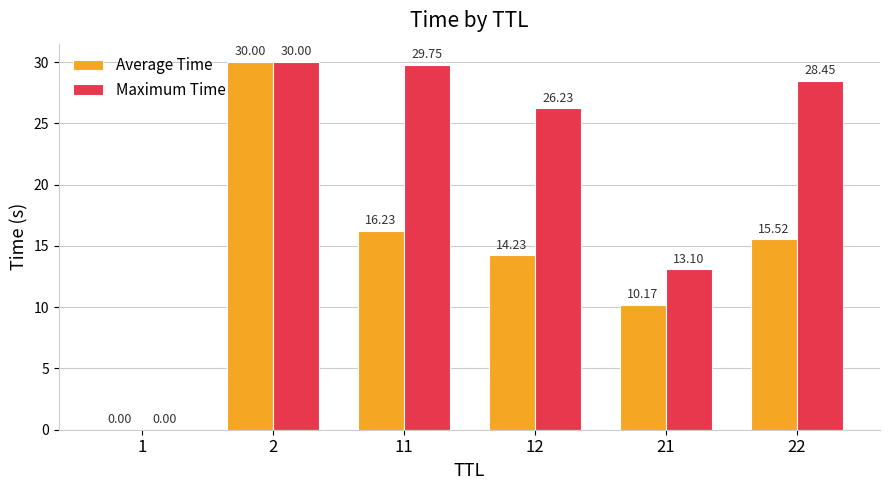

Which series changed the most between 21 and 22?

Maximum Time